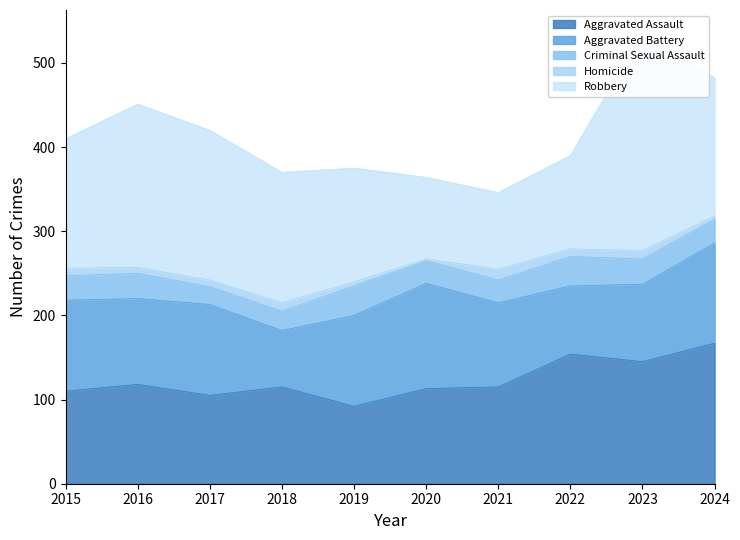

Which series has the widest spread of values?

Robbery